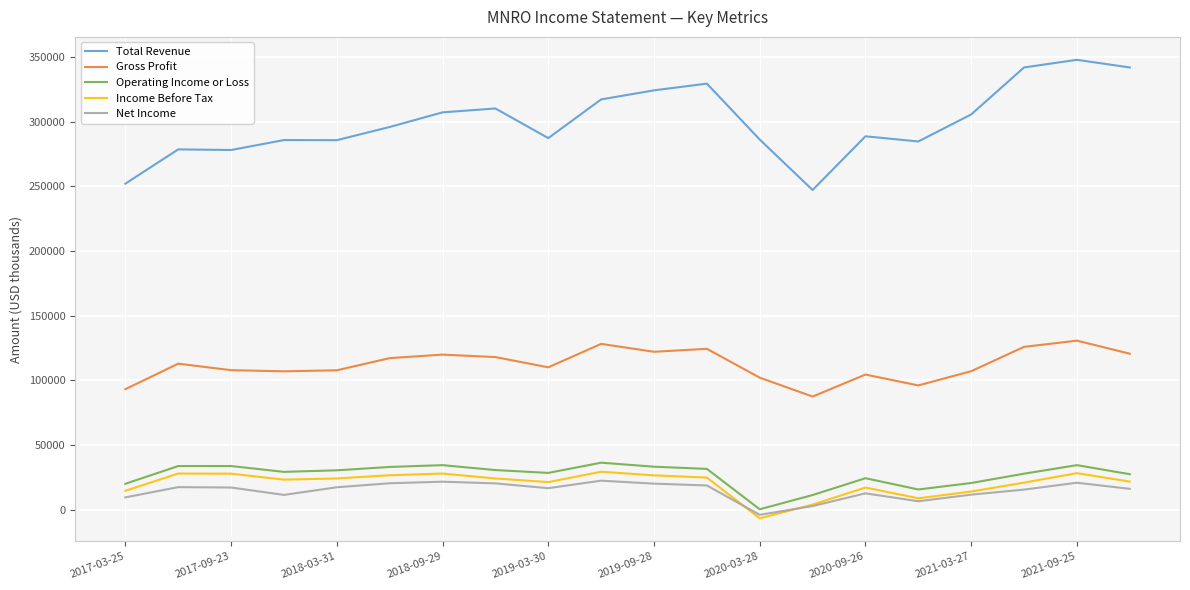

Which series has the largest total across all categories?

Total Revenue